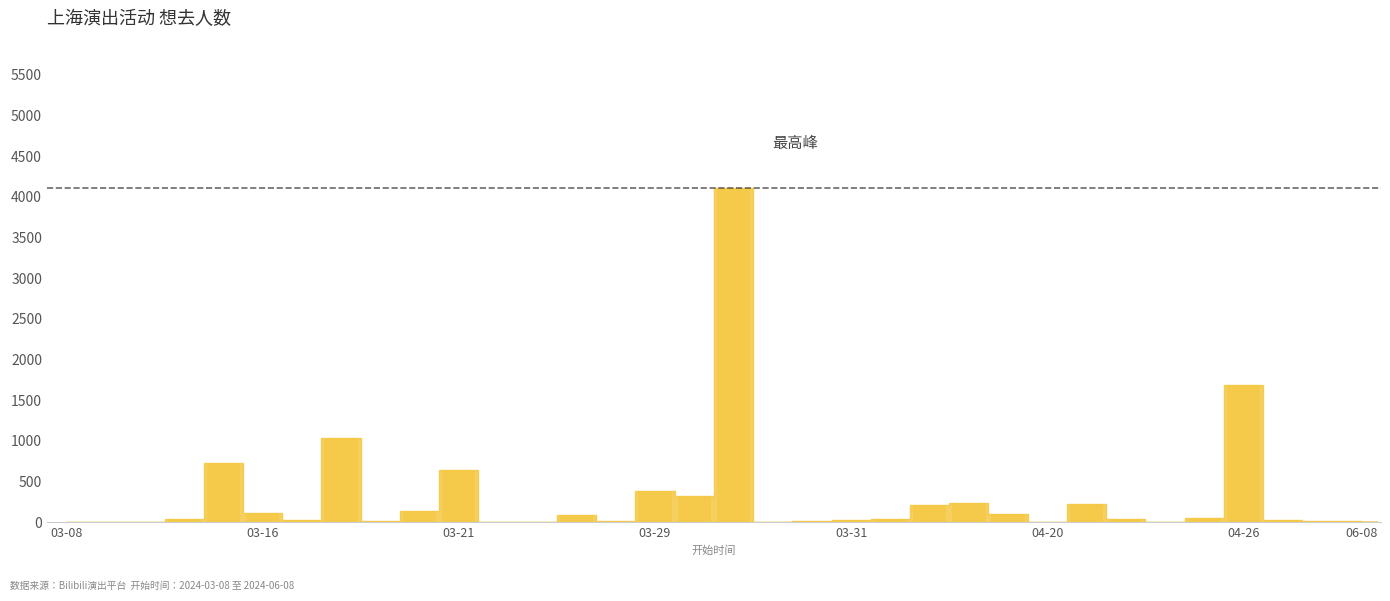

What is the change in value from 03-16 to 03-29?

+279